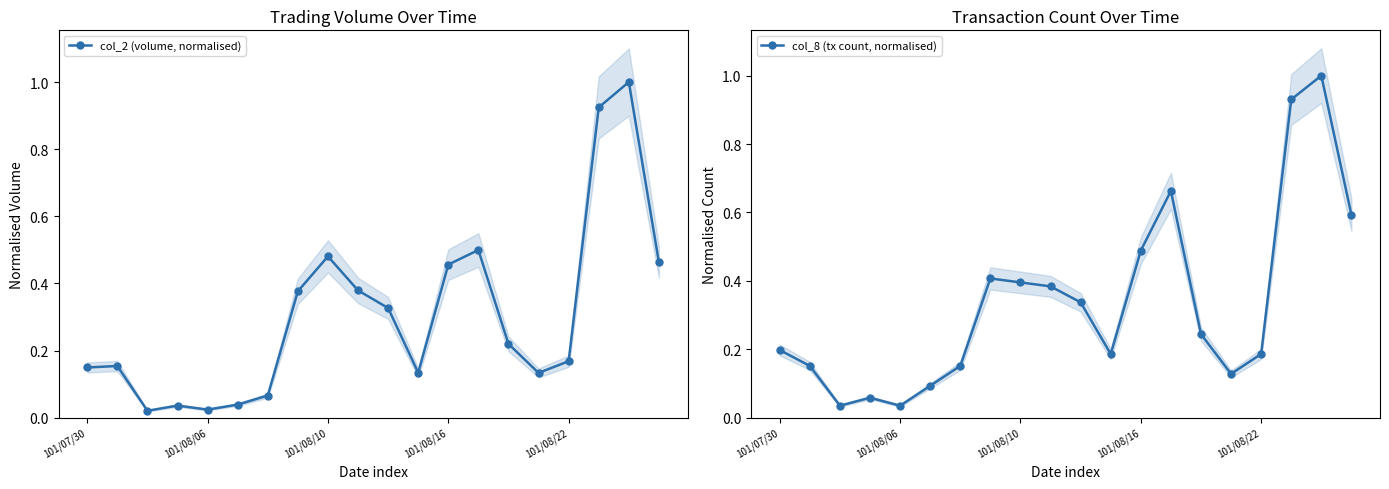

In col_8 (tx count, normalised), how many points are higher than both neighbors (excluding endpoints)?

4